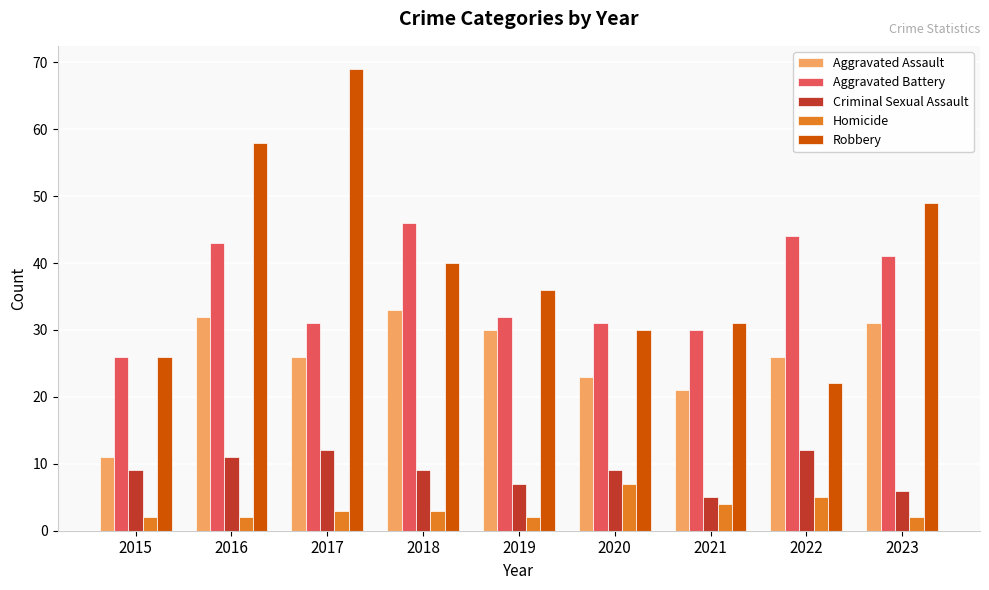

Rank the series by their maximum value, from lowest to highest.

Homicide, Criminal Sexual Assault, Aggravated Assault, Aggravated Battery, Robbery